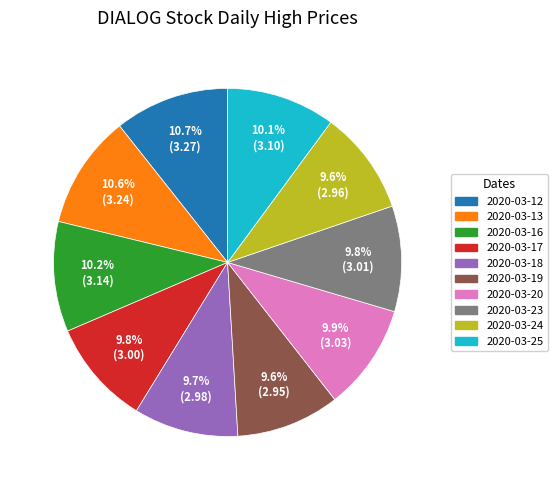

What is the total percentage of 2020-03-20 and 2020-03-23?

19.7%